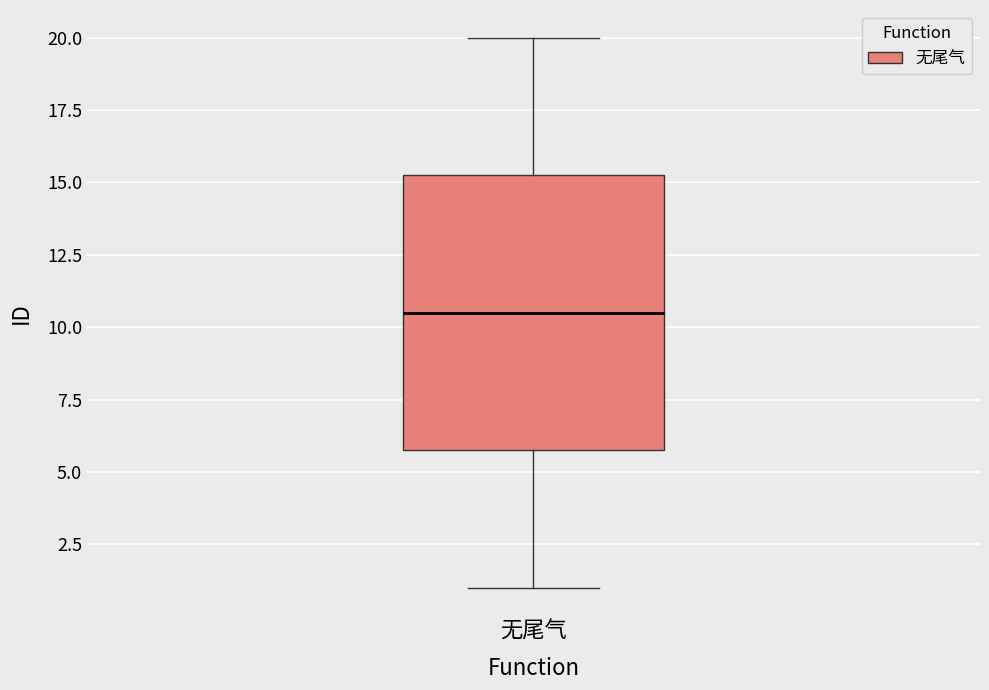

Transcribe this box plot: give where the median line is, the range the box spans, and where the two whiskers end, as read against the y-axis. The values are not printed on the chart, so give them approximately, as read against the axis.

median 10.5, box 6.0 to 15.5, whiskers 1.0 to 20.0